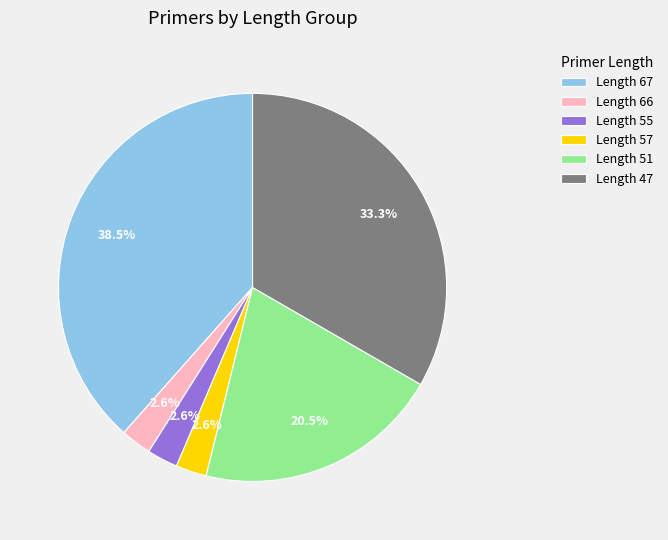

Which category has the biggest portion of the pie?

Length 67